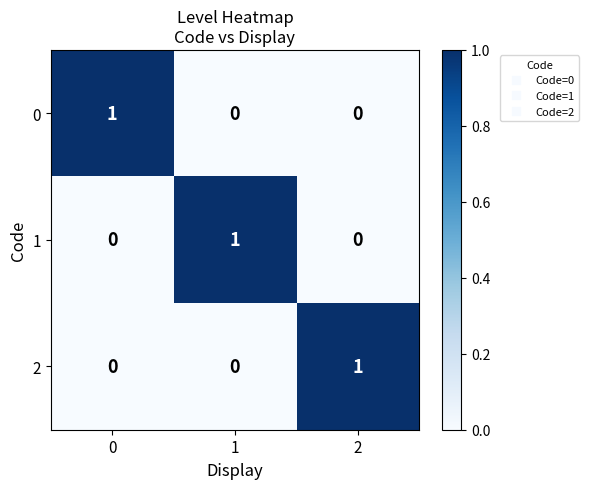

The value of 1 at 1 is 0. True or false?

False